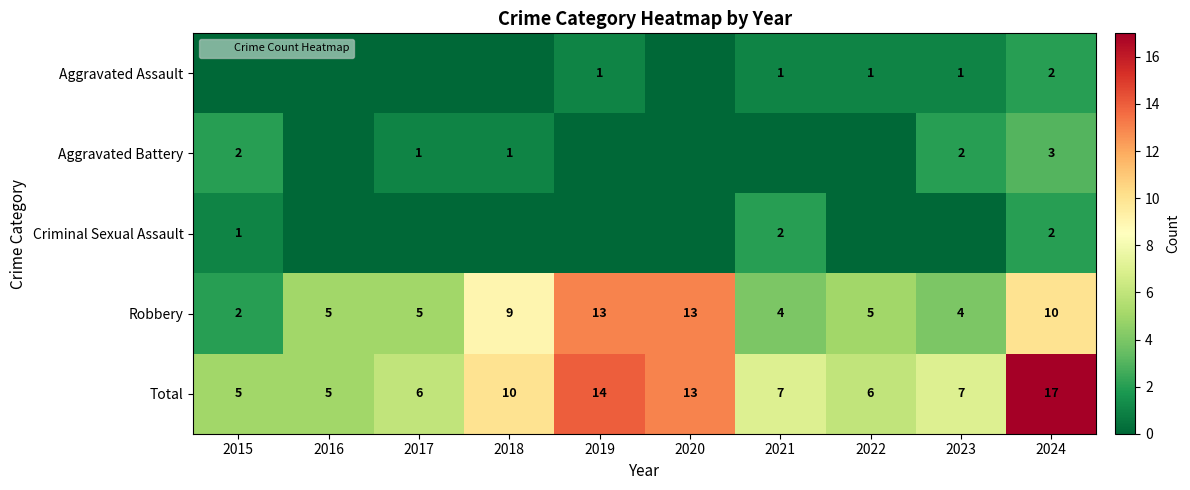

Read the Robbery value at 2022.

5